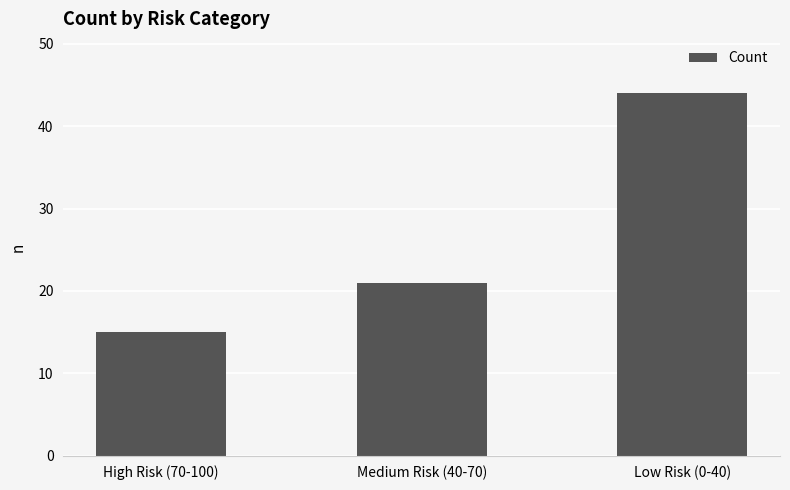

How many series are shown in this chart?

1